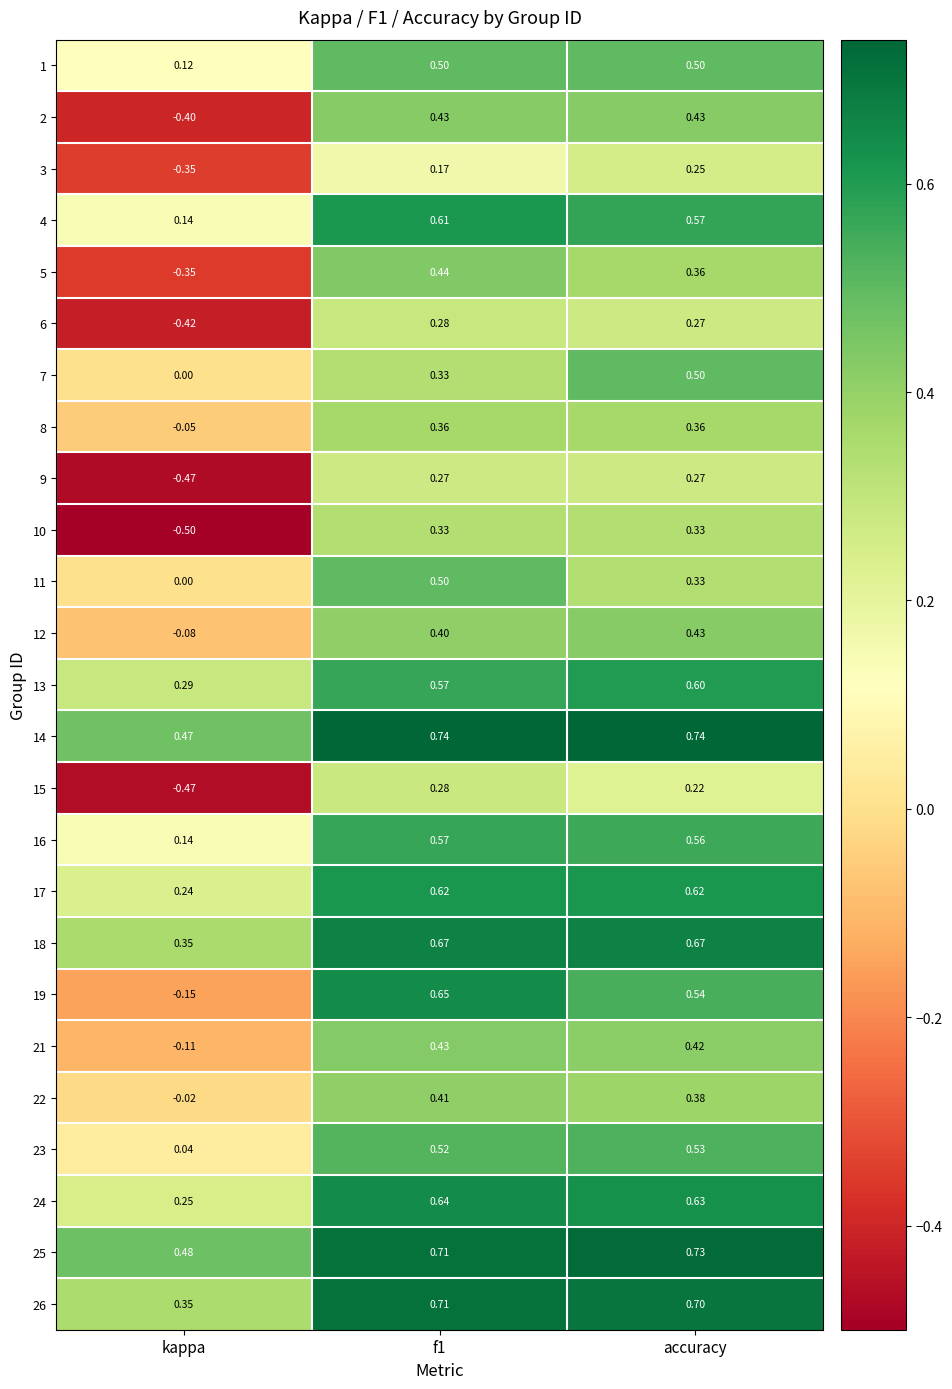

Which series has the largest total across all categories?

14